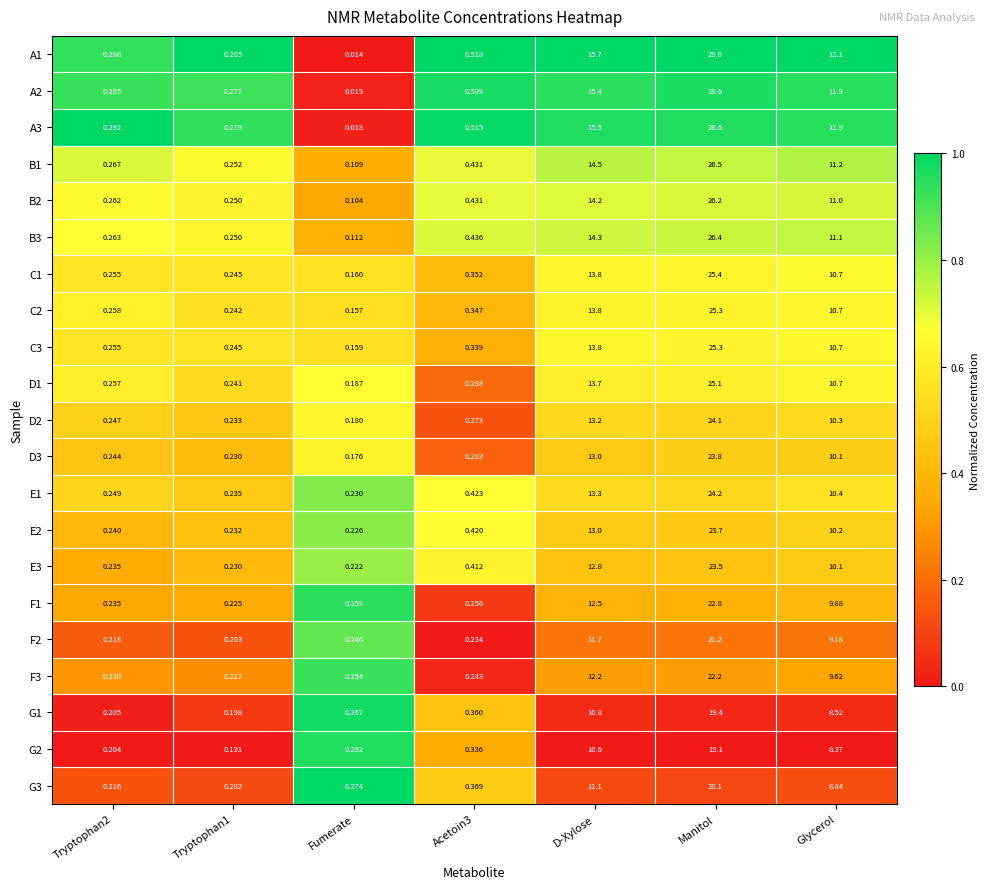

Where is A1 nearest to the value 14?

D-Xylose